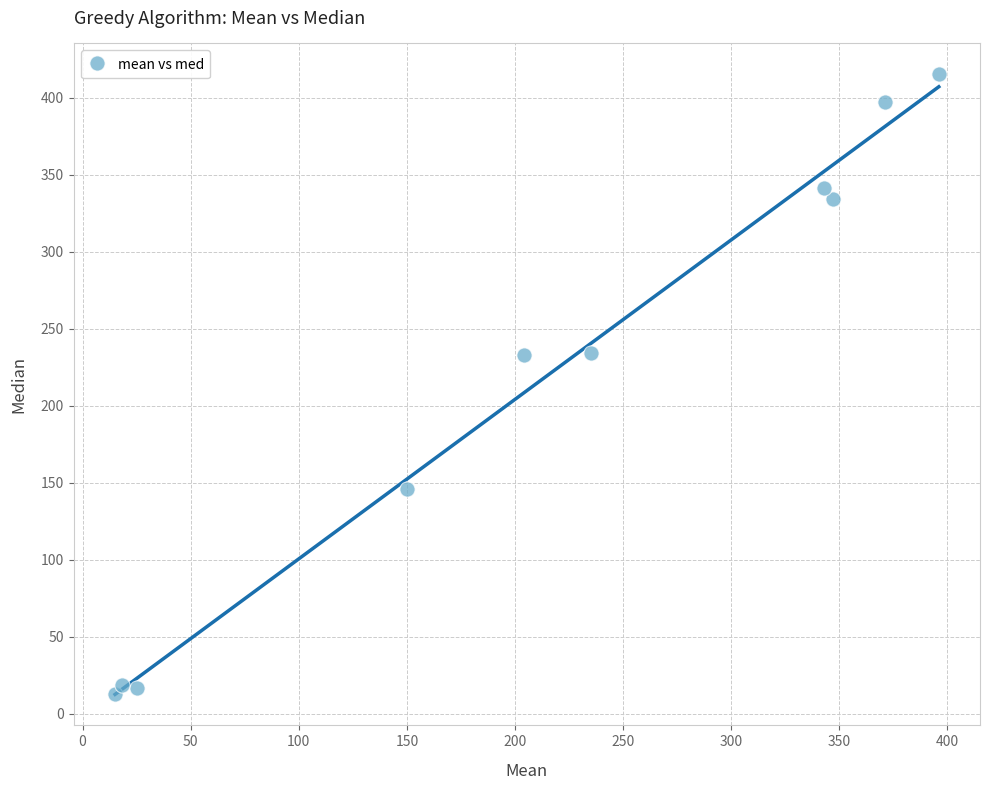

What is the average X value?

210